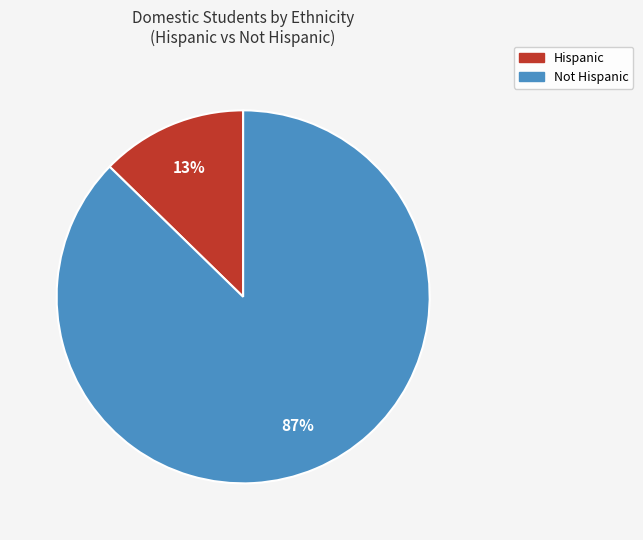

What is the smallest slice in the pie chart?

Hispanic